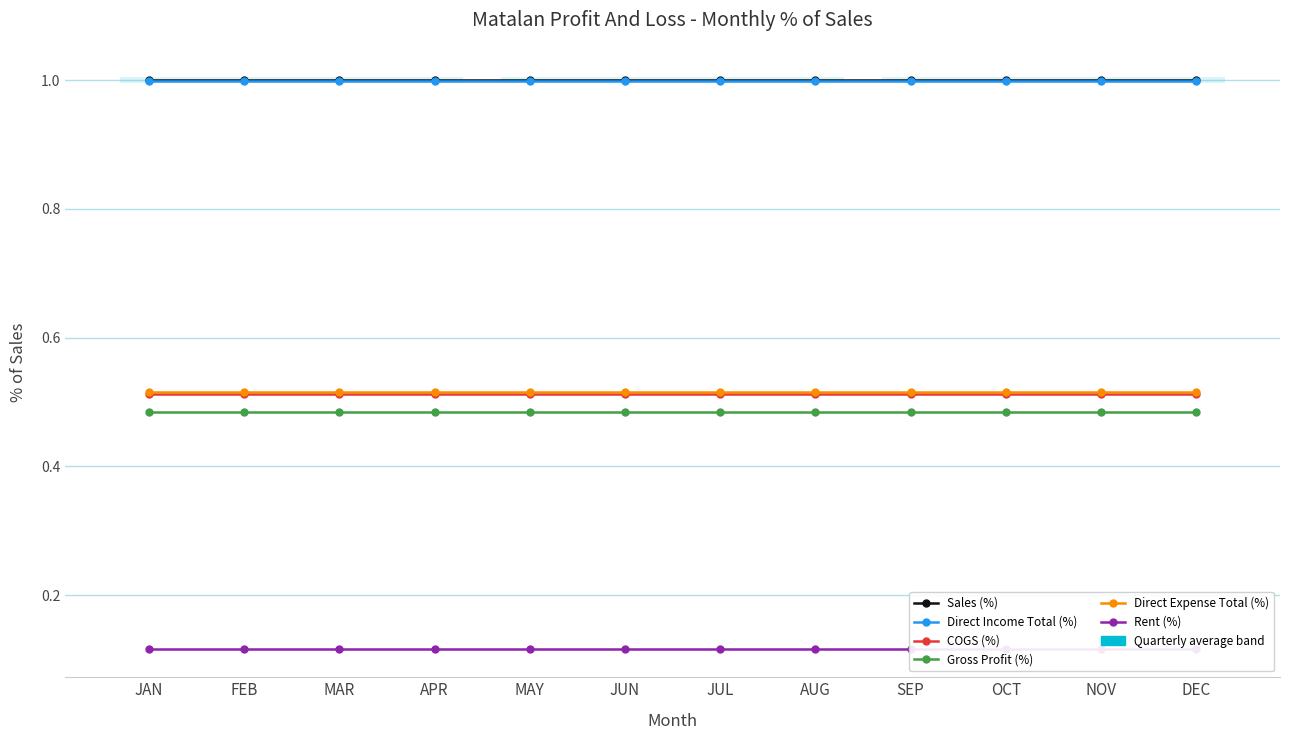

What are all the series names shown in the legend?

Sales (%), Direct Income Total (%), COGS (%), Gross Profit (%), Direct Expense Total (%), Rent (%)